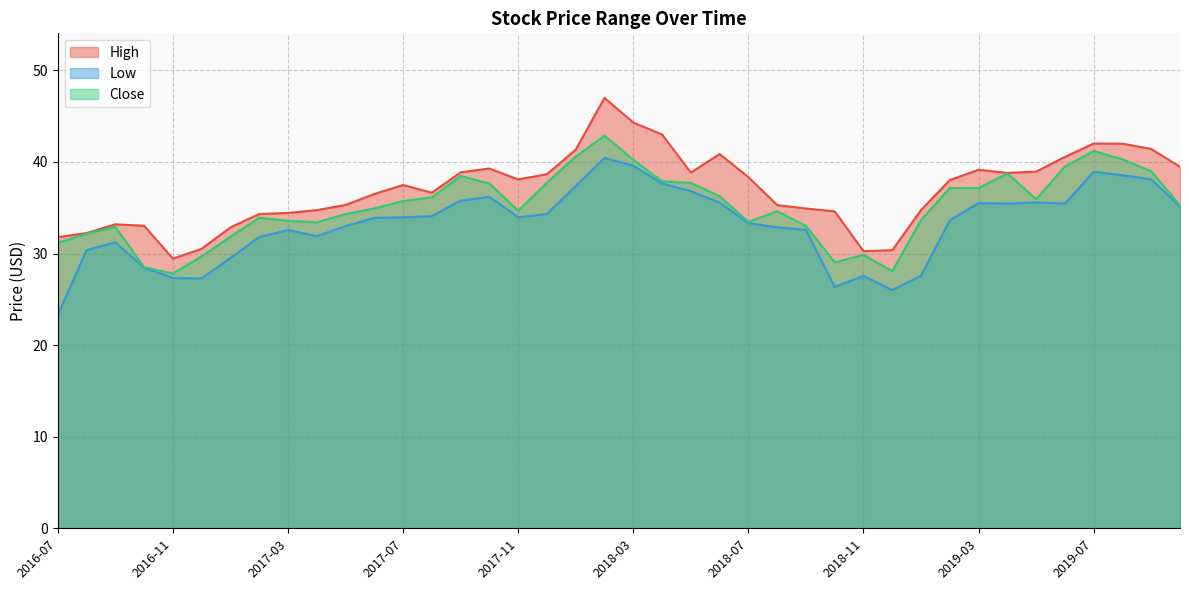

Between 2016-09 and 2017-12, which series saw the biggest shift?

High